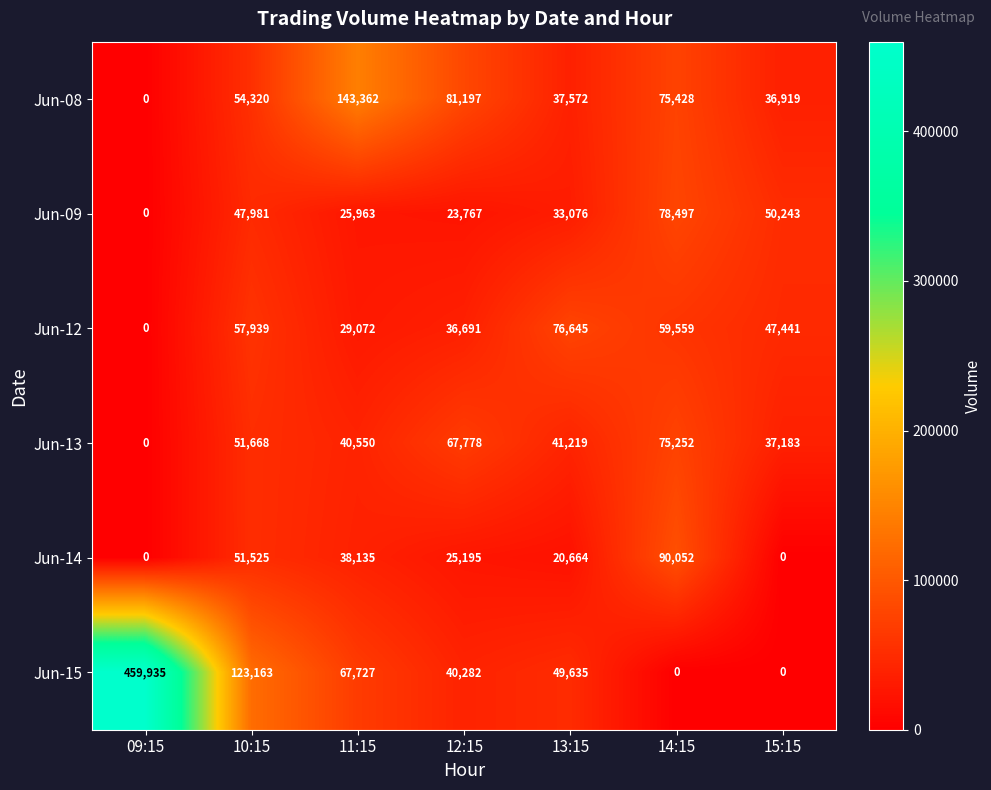

List the series in order of their peak value, highest first.

Jun-15, Jun-08, Jun-14, Jun-09, Jun-12, Jun-13